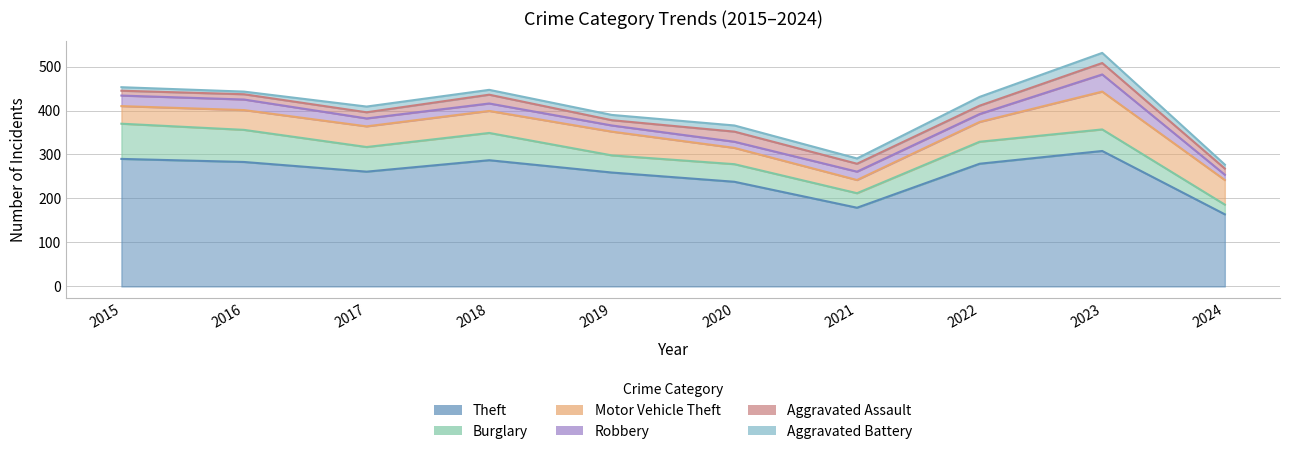

At which category does Theft reach its first local valley?

2017